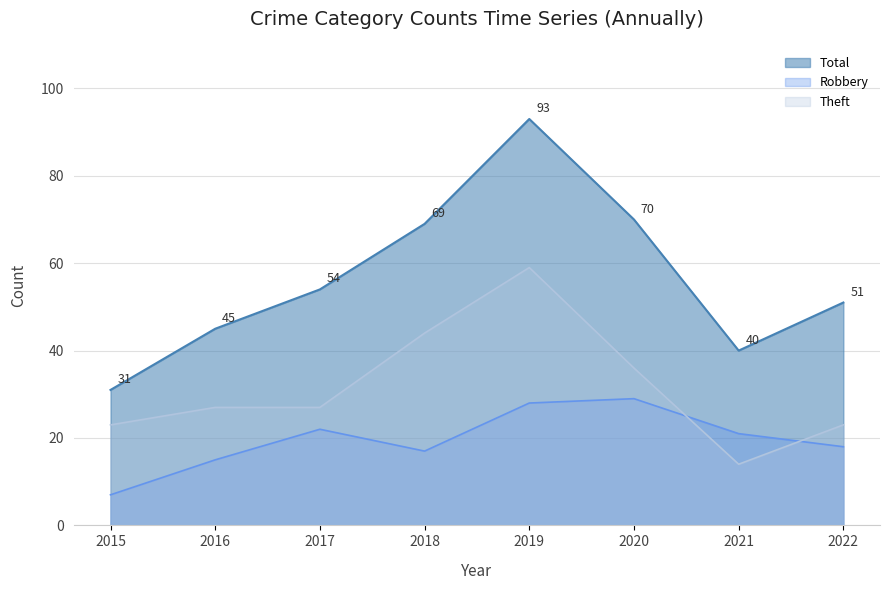

True or false: Robbery has a value of 28 at 2019.

True